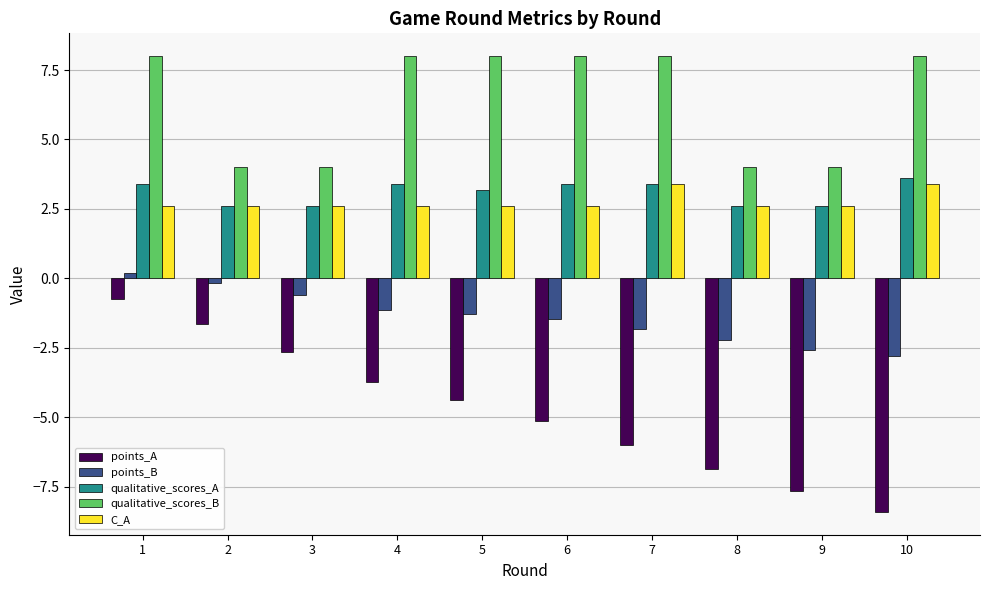

At 4, list the series in order from smallest to largest.

points_A, points_B, C_A, qualitative_scores_A, qualitative_scores_B